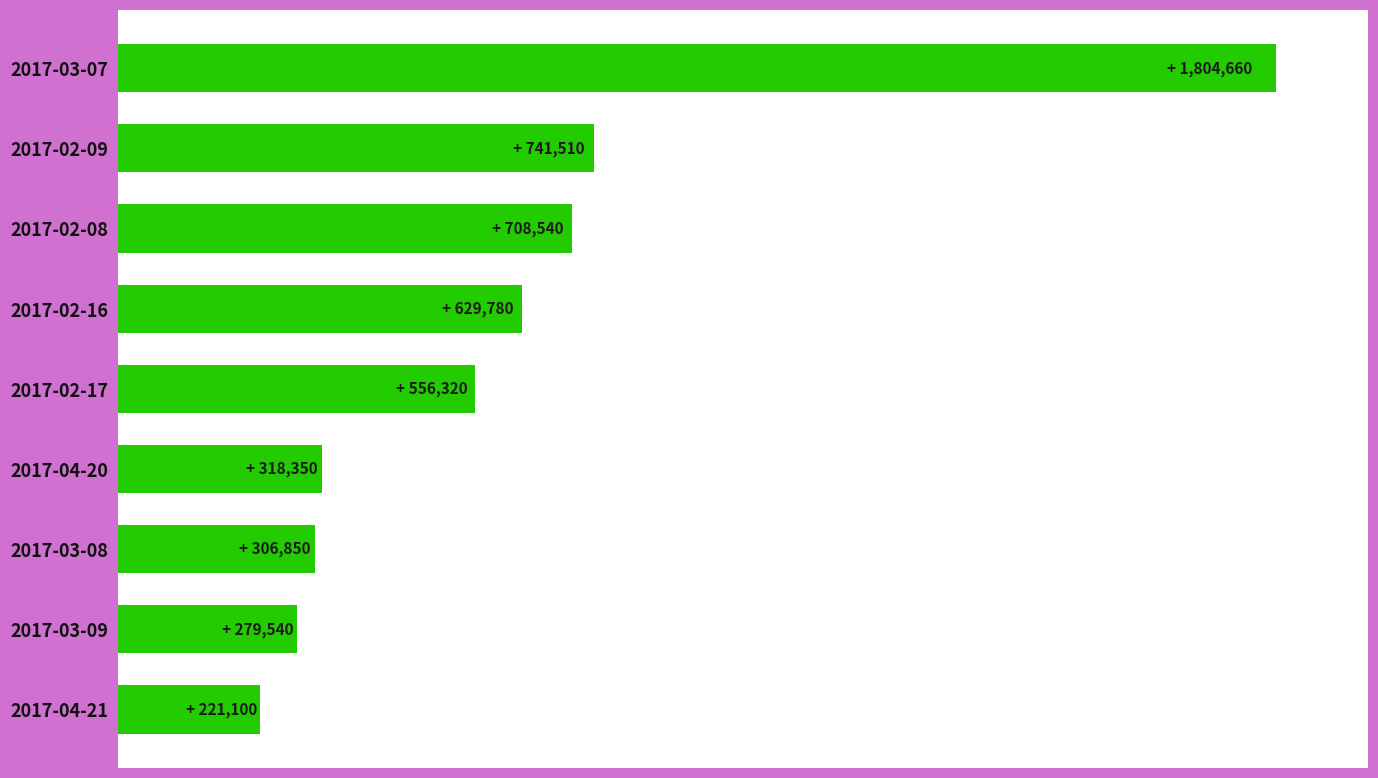

What is the average value?

618517